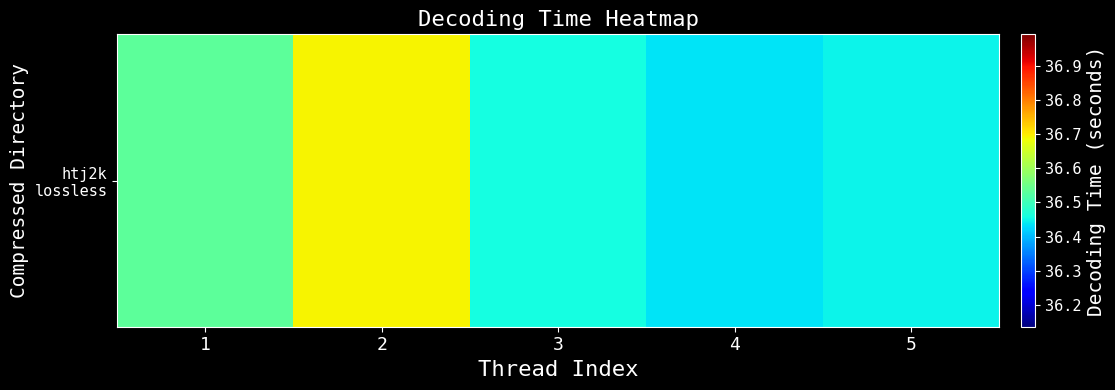

How many series are shown in this chart?

1